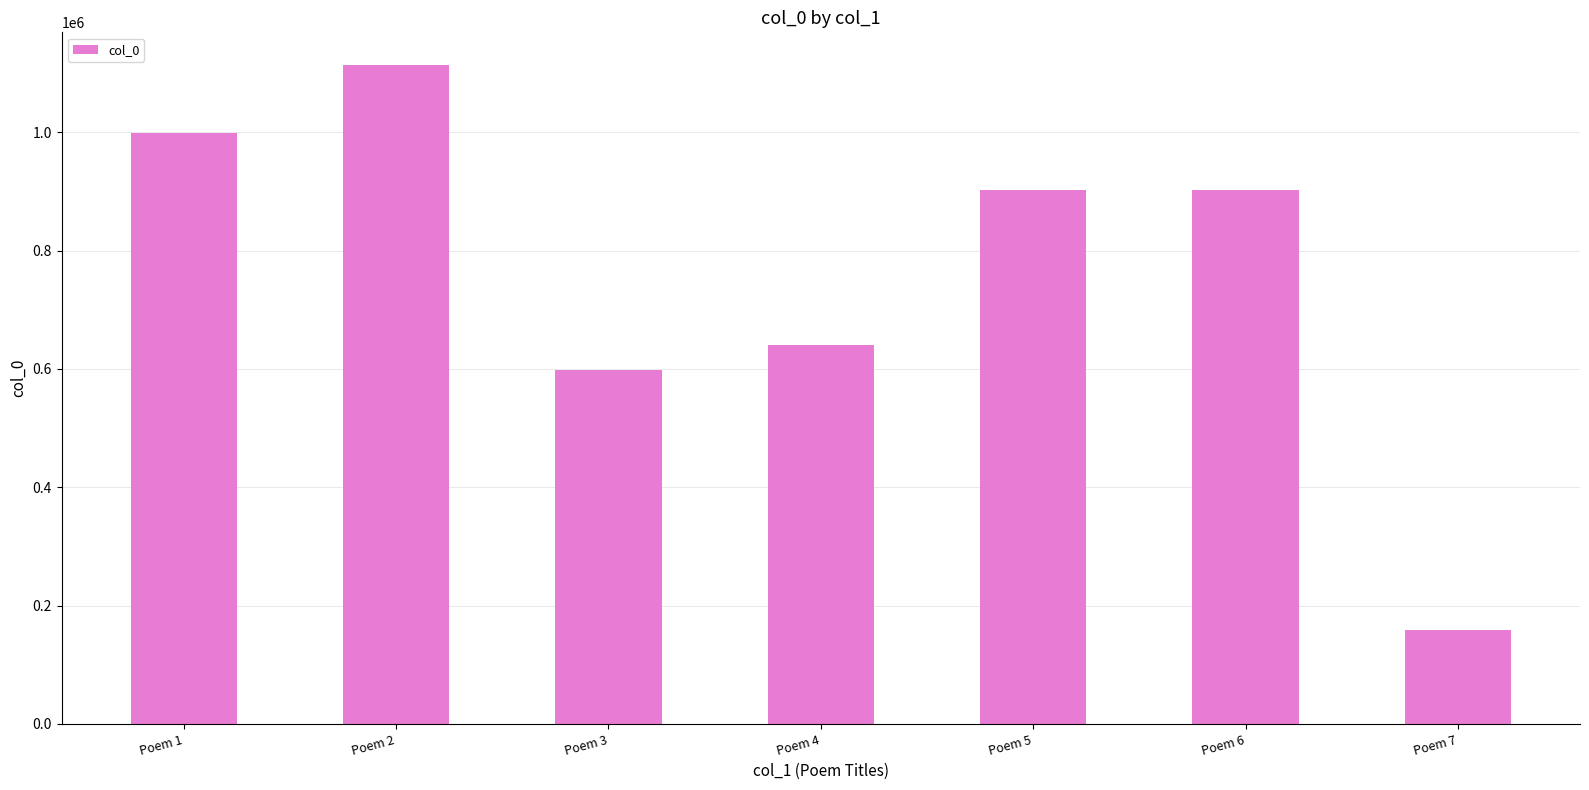

Between Poem 1 and Poem 5, which is larger?

Poem 1